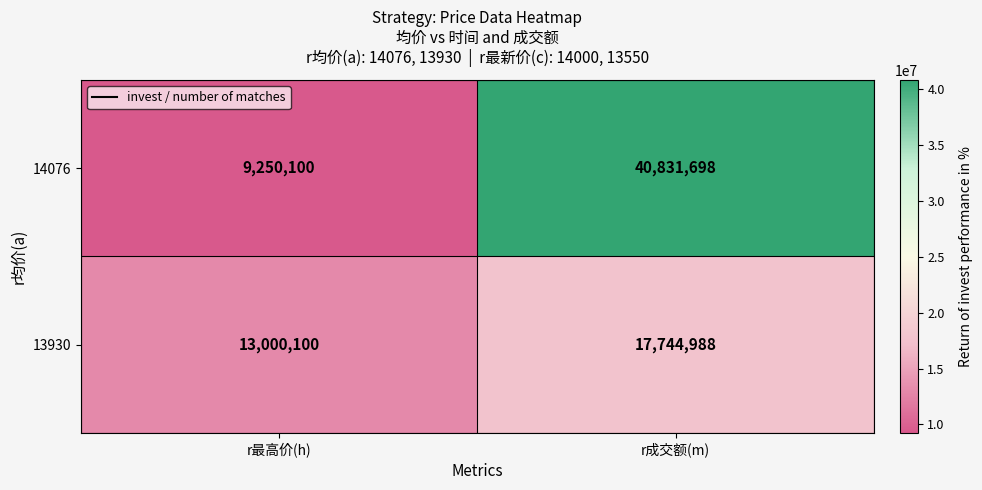

What is the maximum value for 13930?

17744988